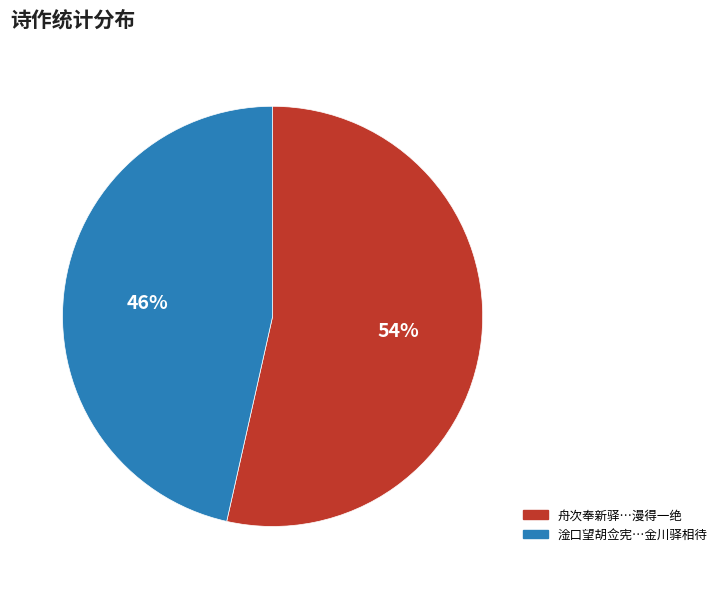

To the nearest percent, what is the average slice percentage?

50%